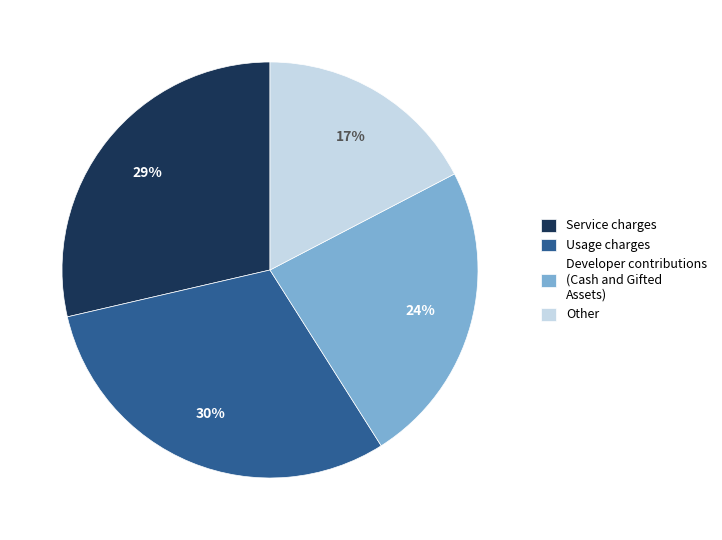

Is the sum of Other and Usage charges greater than half?

No